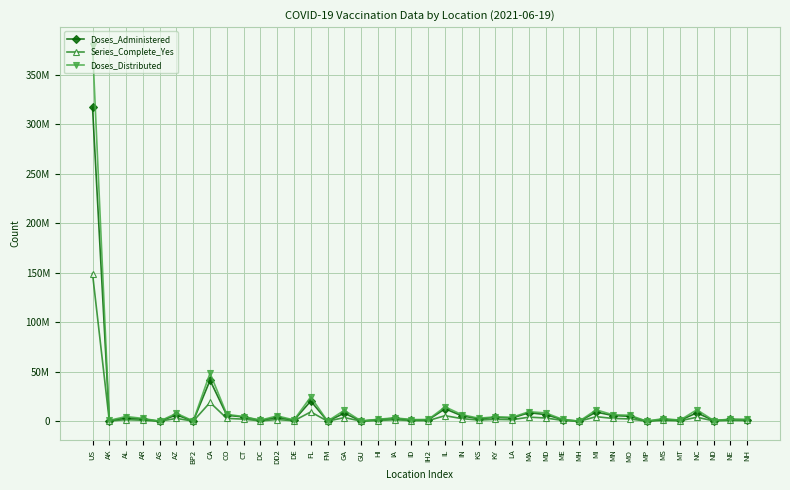

Does the chart have visible grid lines?

Yes